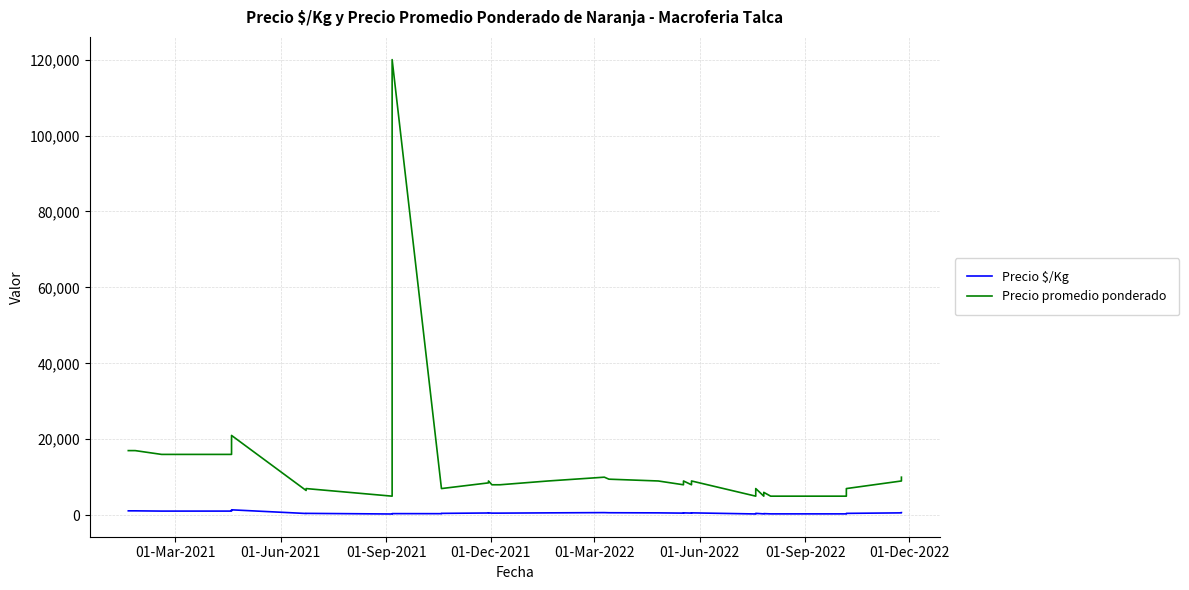

Count the number of data series in this chart.

2